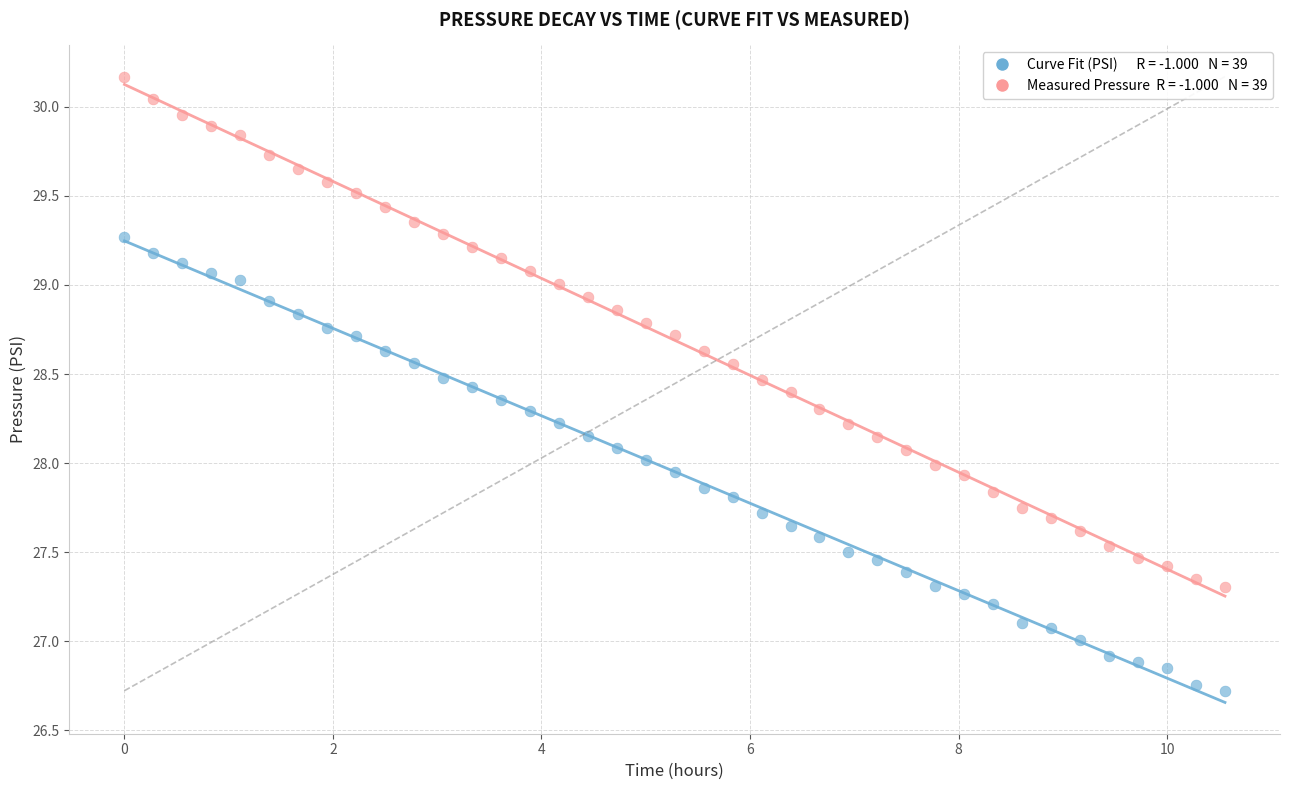

Across all data points, what is the range of X values (max minus min)?

10.6